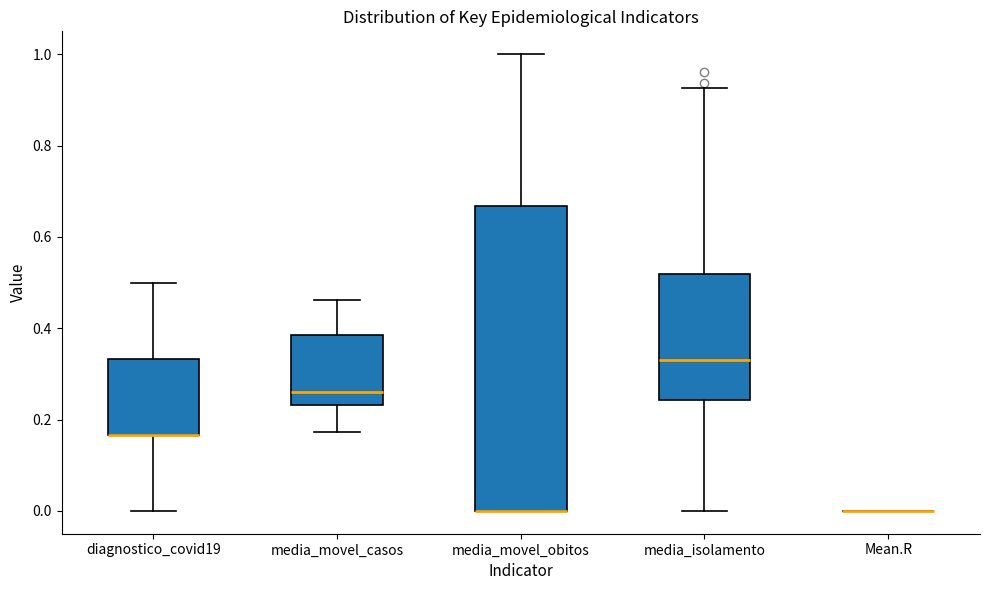

Comparing the boxes themselves (not the whiskers), which one is the tallest?

media_movel_obitos